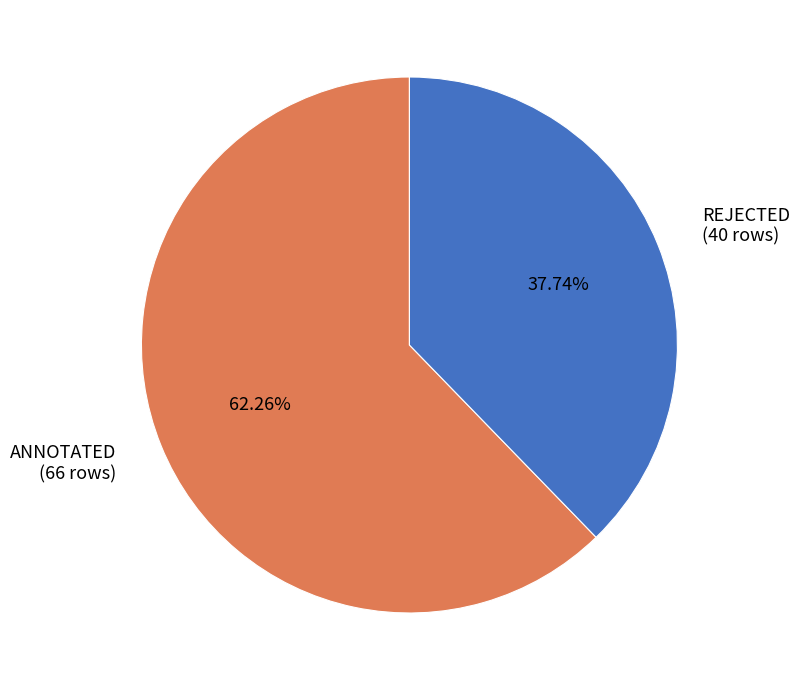

Which category has the smallest portion of the pie?

REJECTED (40 rows)